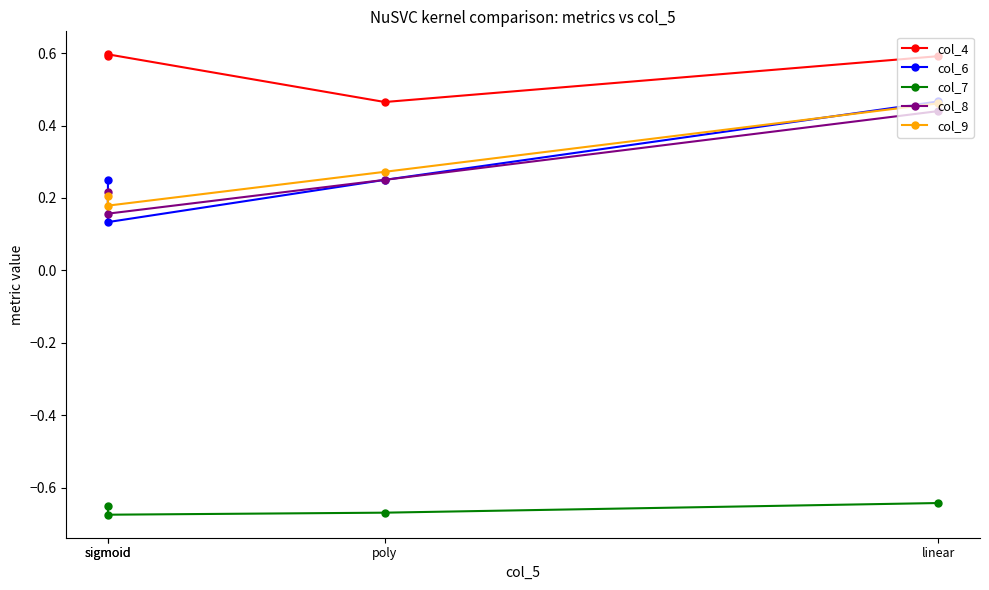

What is the spread (max minus min) of values at sigmoid?

1.3